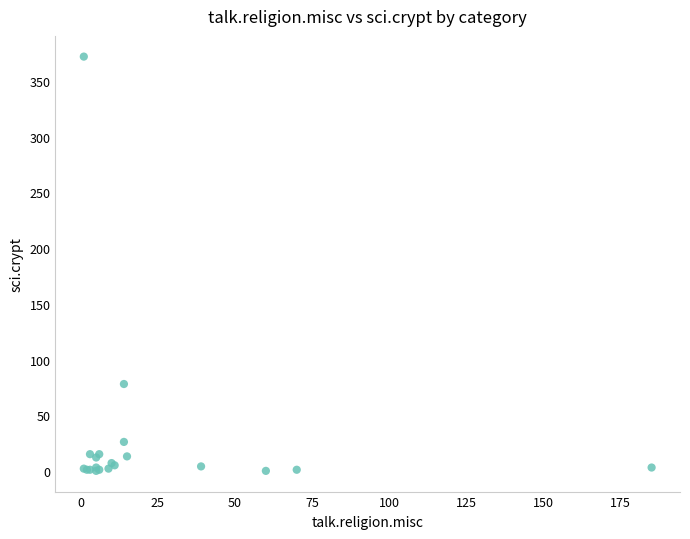

What Y value in the scatter plot is closest to 186?

78